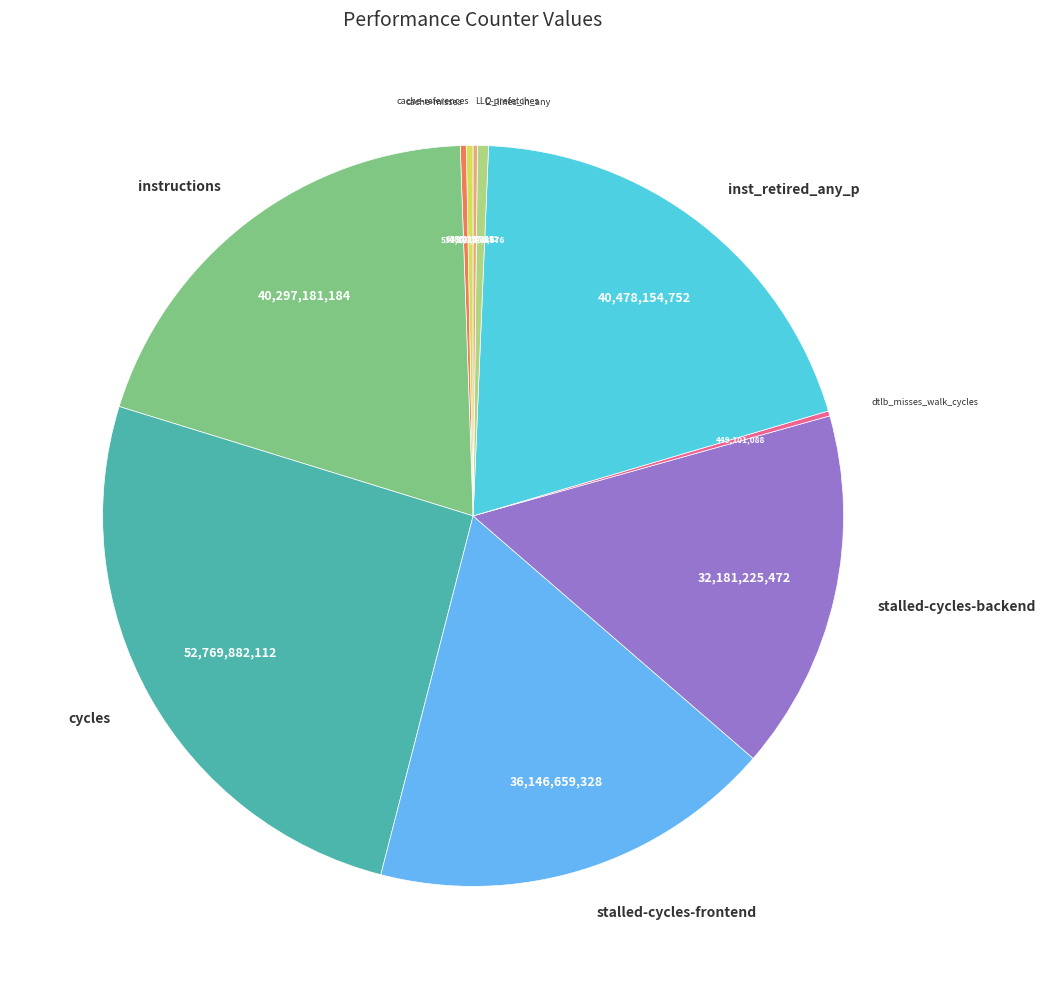

Is there a majority slice in this chart?

No